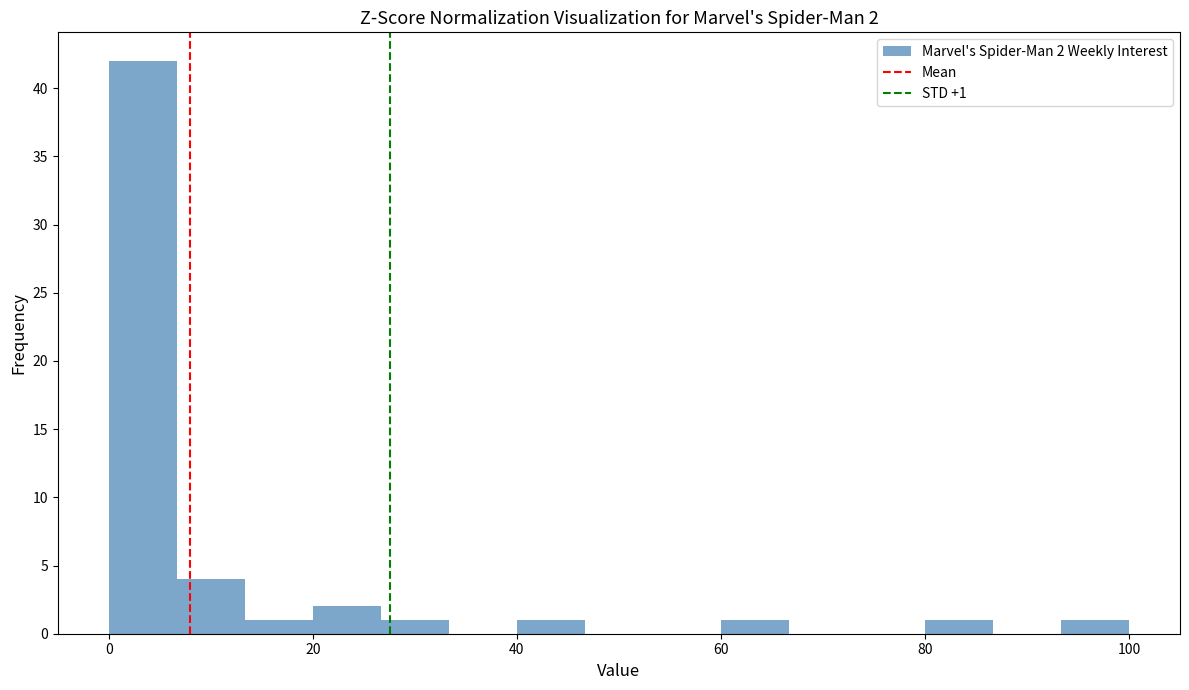

Around what value on the x-axis is the tallest bar? Give the approximate position of its centre, as read against the axis.

4